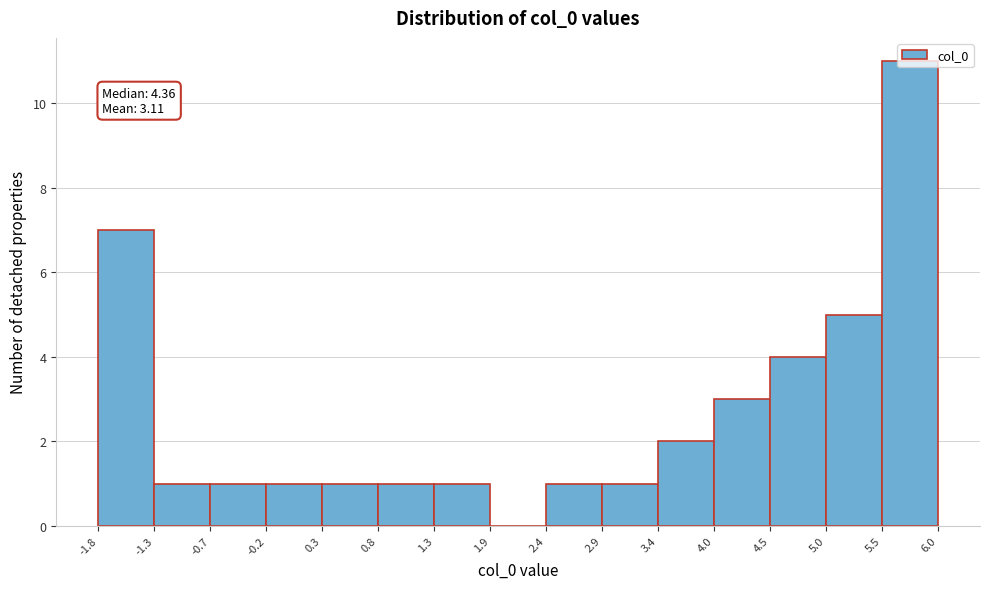

Which range on the x-axis has the tallest bar?

5.5 to 6.0